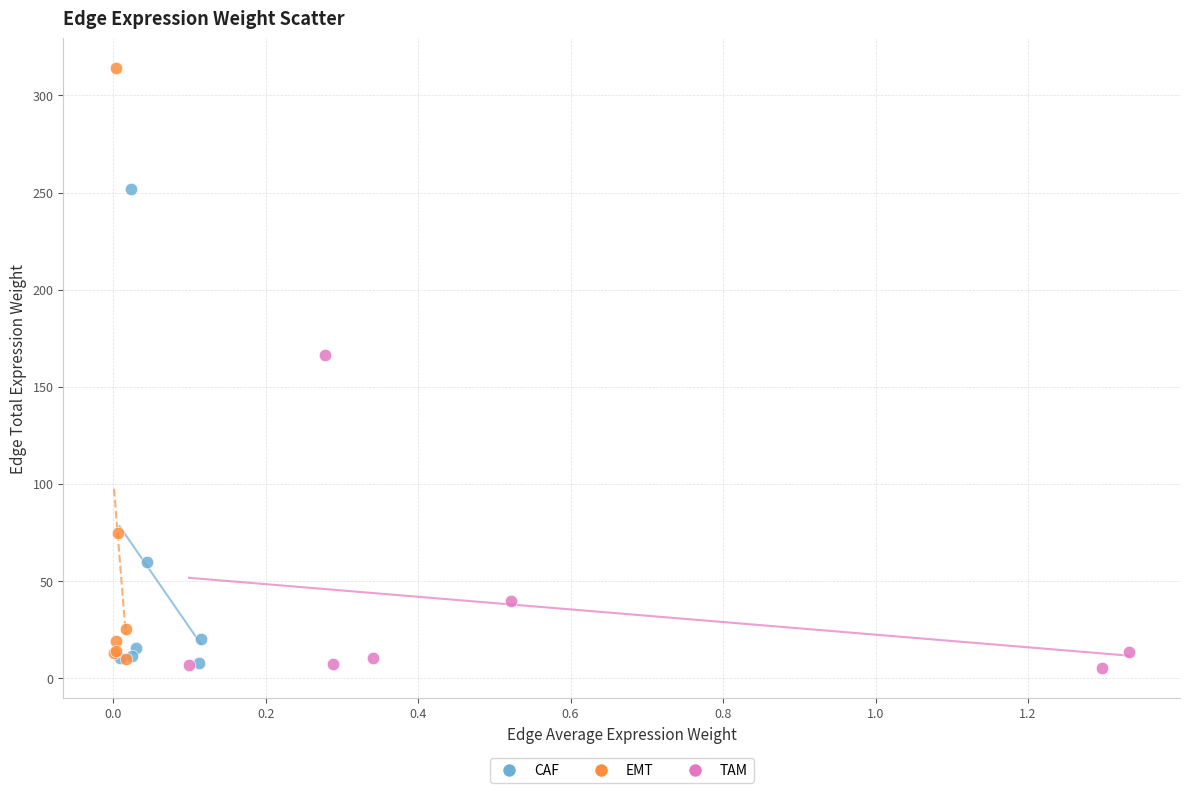

Which series contains the highest Y value?

EMT